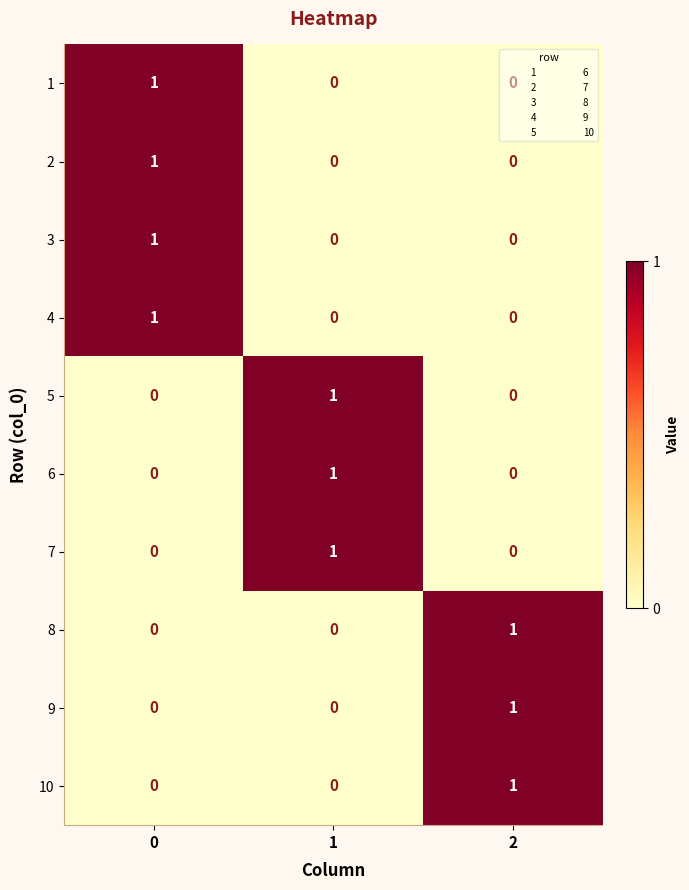

How many positive values does the 5 series have?

1